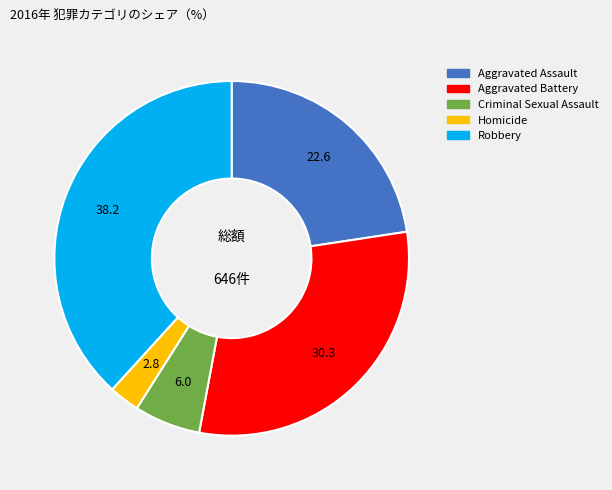

Which has a higher value, Homicide or Aggravated Assault?

Aggravated Assault